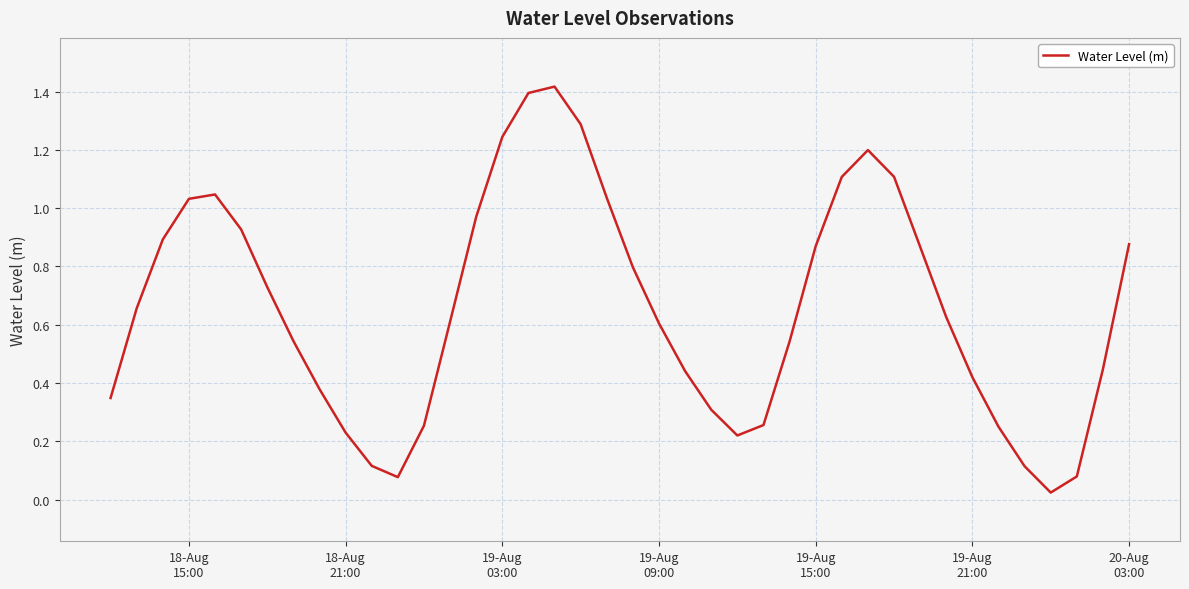

What is the greatest value displayed?

1.4